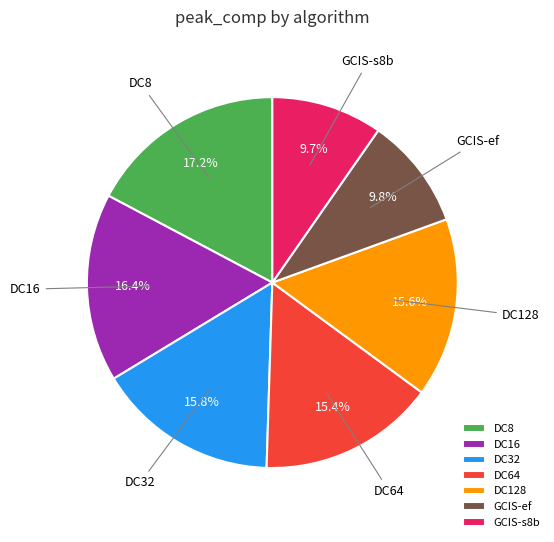

What percentage is NOT represented by DC64?

84.6%